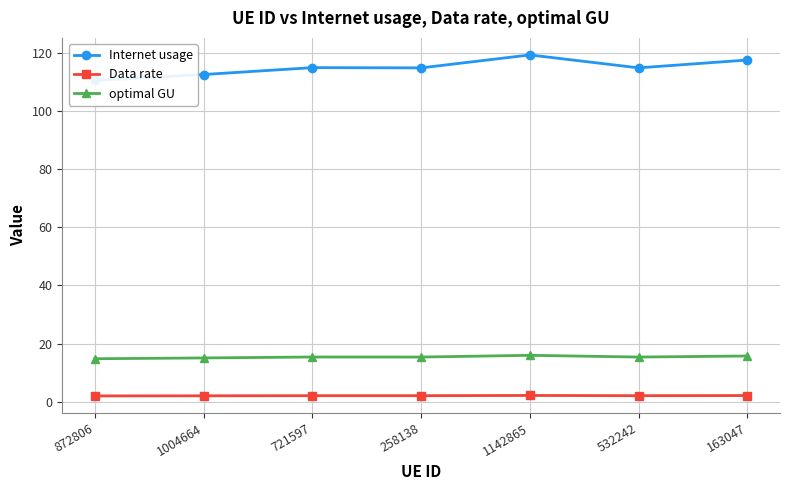

What is the spread (max minus min) of values at 1142865?

117.2